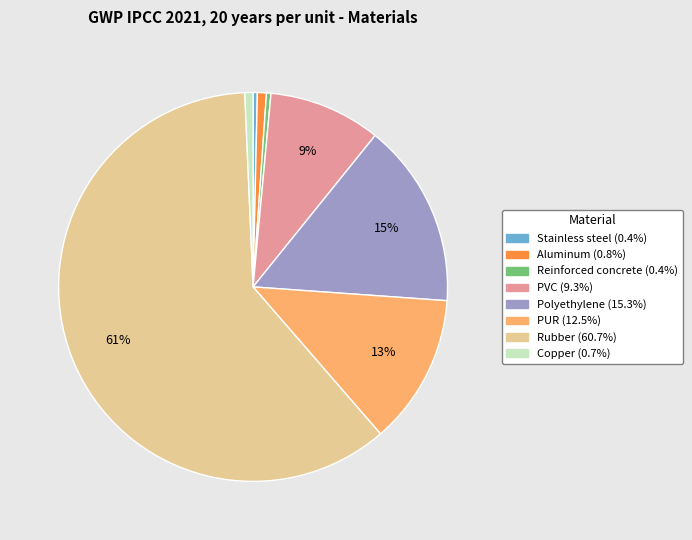

Which has a higher value, PUR or PVC?

PUR